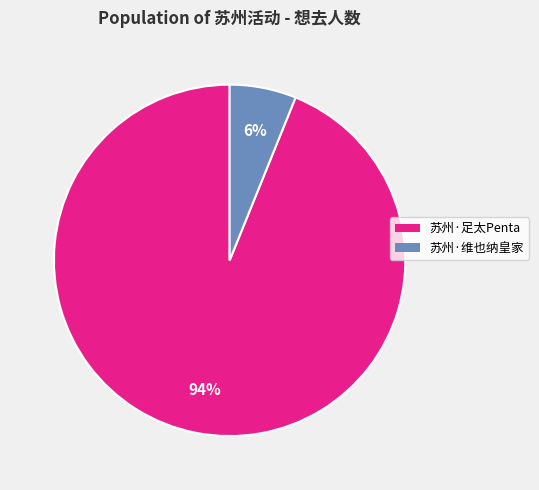

To the nearest percent, what is the average slice percentage?

50%